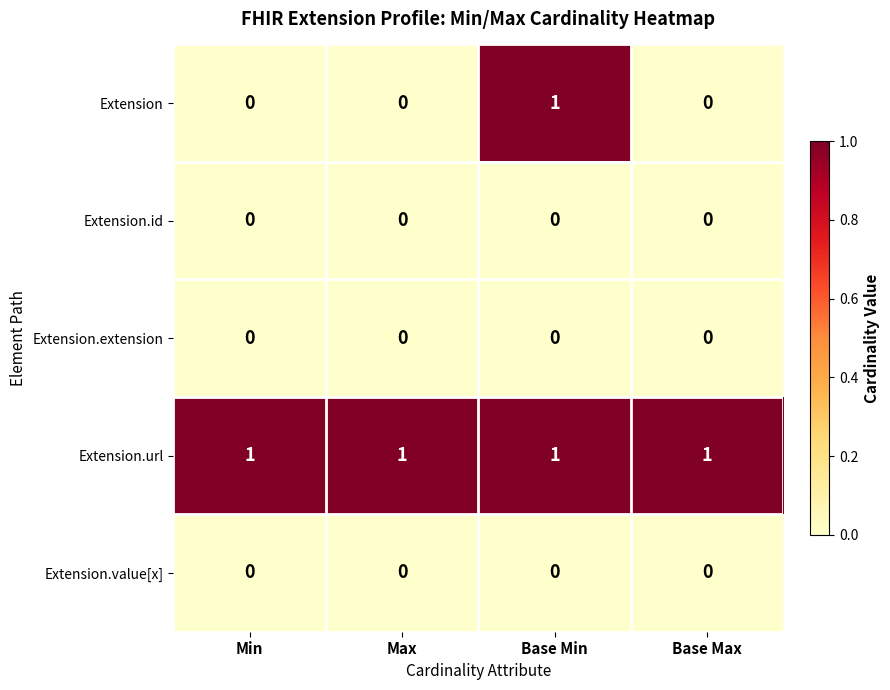

How many distinct data groups are displayed?

5